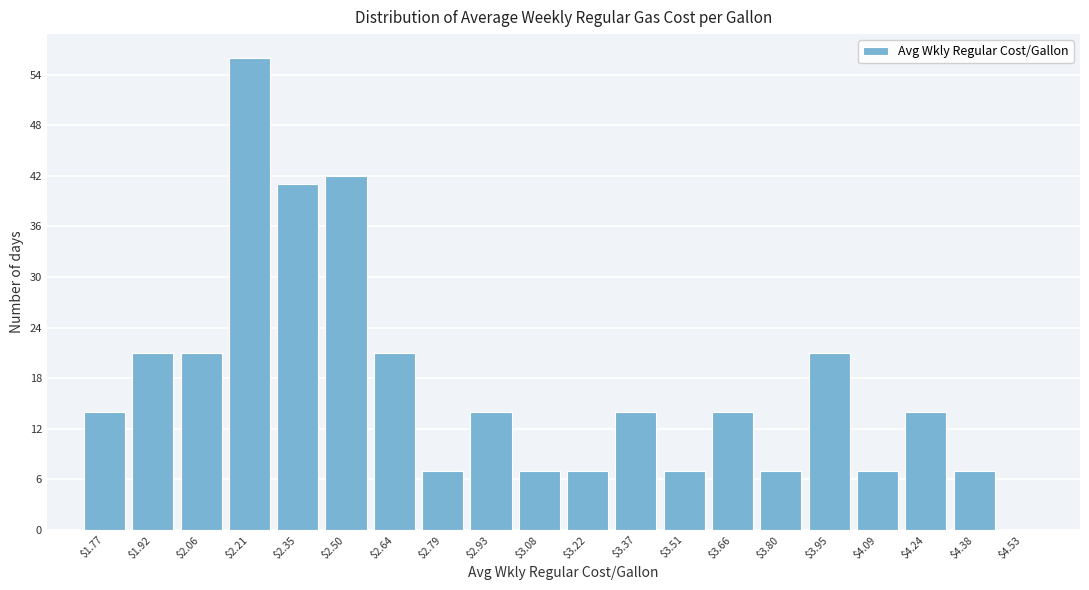

Reading left to right, list every bar in this chart as the range it spans on the x-axis followed by its height. Neither the bar edges nor the heights are printed on the chart, so give them approximately, as read against the axes.

1.700 to 1.845: 14
1.845 to 1.990: 21
1.990 to 2.135: 21
2.135 to 2.280: 56
2.280 to 2.425: 41
2.425 to 2.570: 42
2.570 to 2.715: 21
2.715 to 2.860: 7
2.860 to 3.005: 14
3.005 to 3.150: 7
3.150 to 3.295: 7
3.295 to 3.440: 14
3.440 to 3.585: 7
3.585 to 3.730: 14
3.730 to 3.875: 7
3.875 to 4.020: 21
4.020 to 4.165: 7
4.165 to 4.310: 14
4.310 to 4.455: 7
4.455 to 4.600: 0